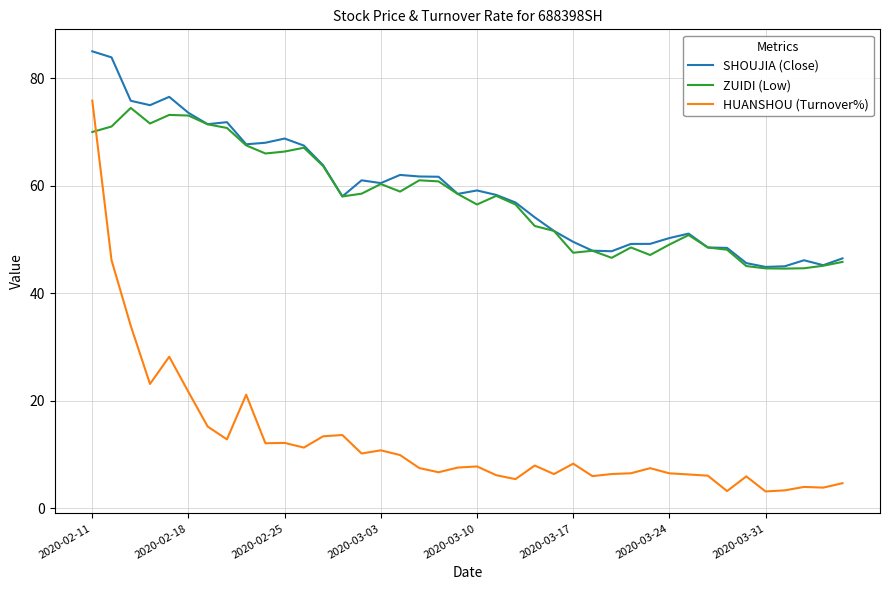

What is the minimum value for HUANSHOU (Turnover%)?

3.1